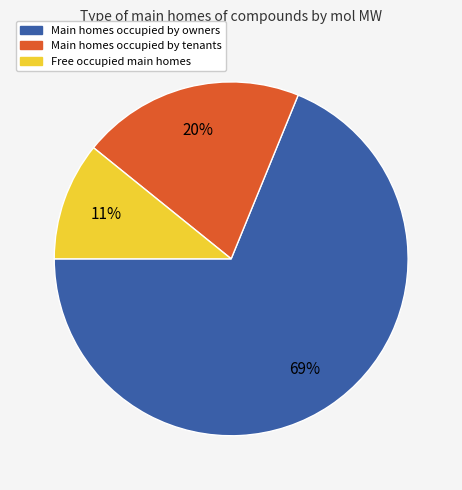

Count the number of slices in the pie.

3